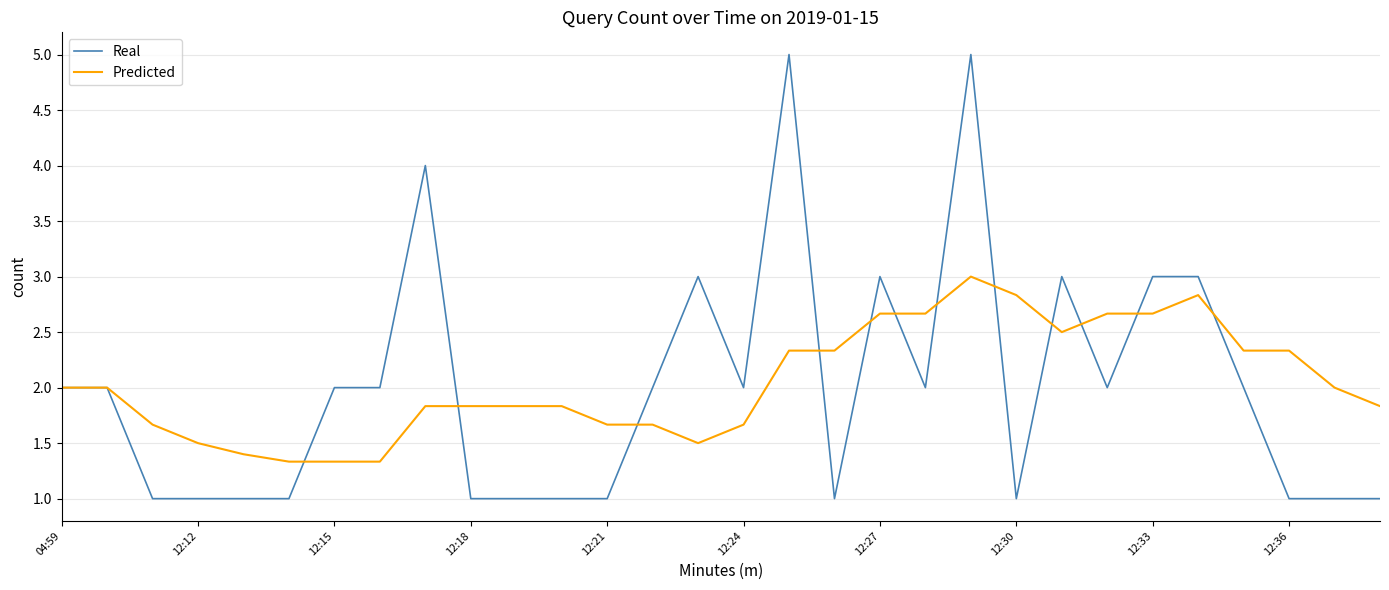

What is the minimum value shown in the chart?

1.0